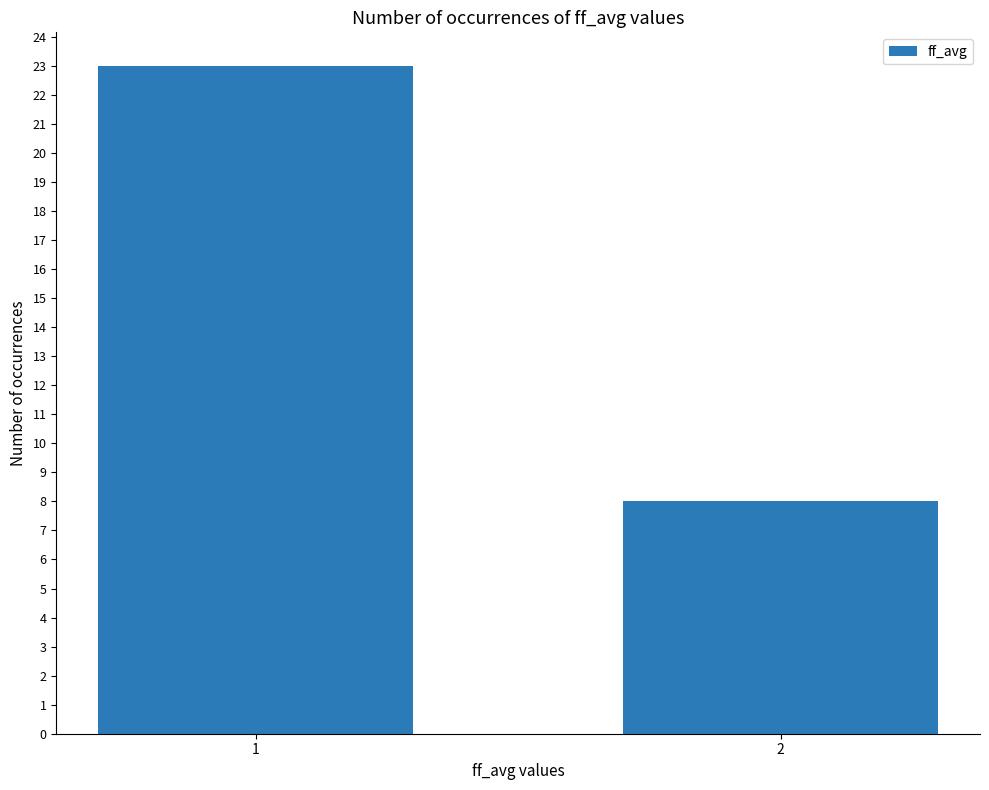

What is the difference between the values at 2 and 1?

15